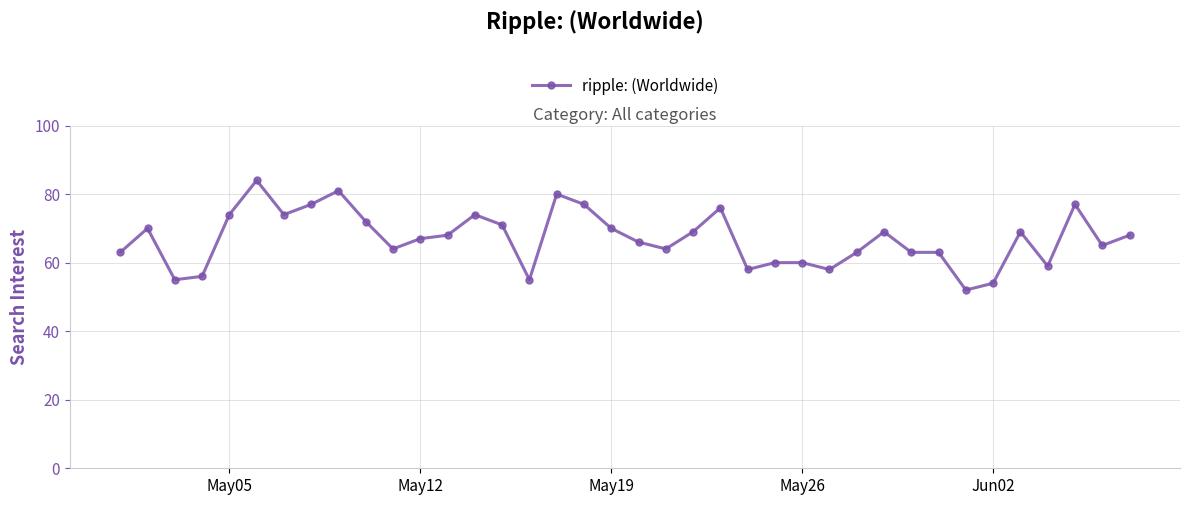

What is the smallest value displayed?

52